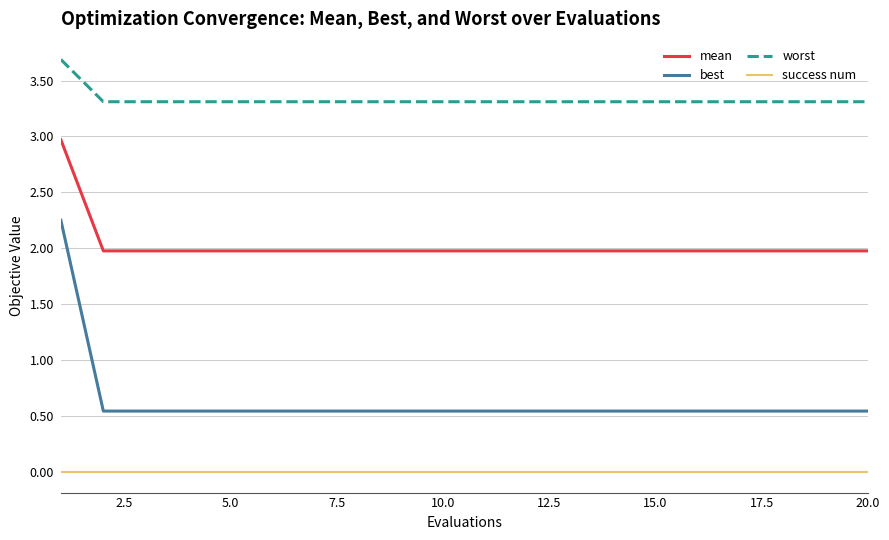

Is this an area chart (filled region under the line)?

No